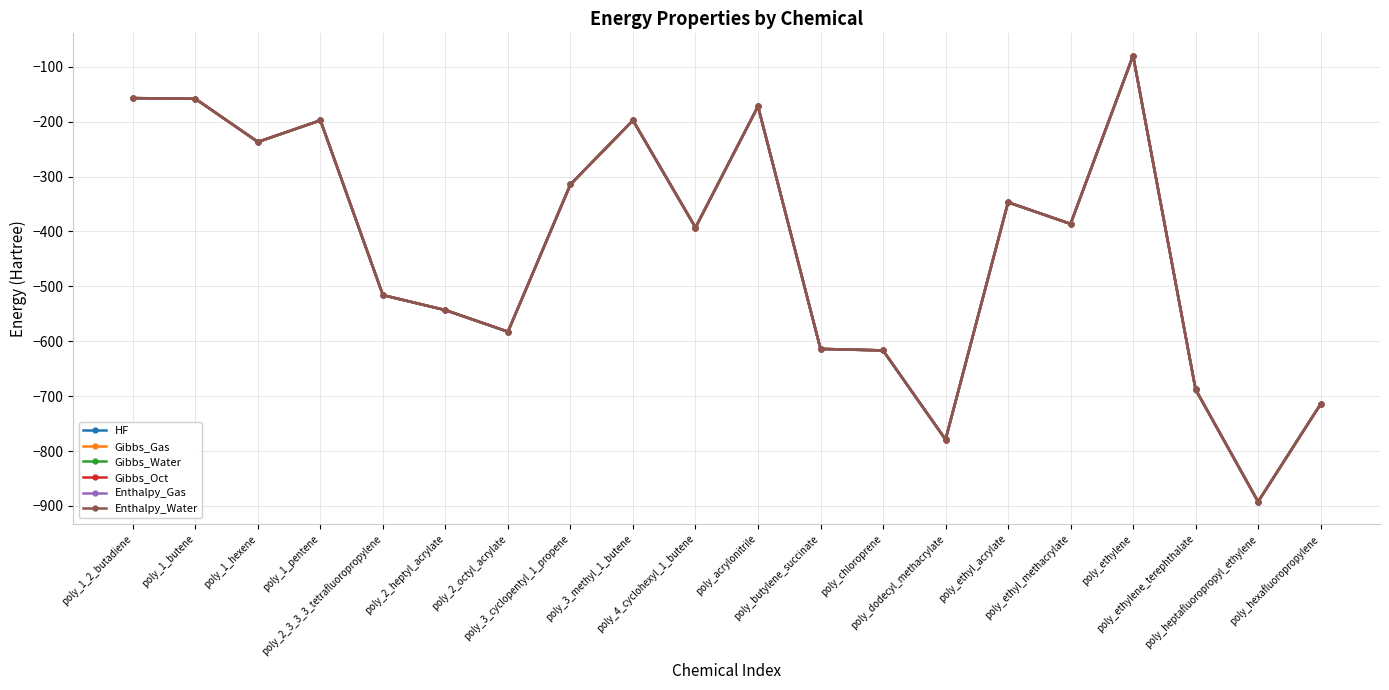

The value of Gibbs_Gas at poly_1_hexene is -125.9. True or false?

False